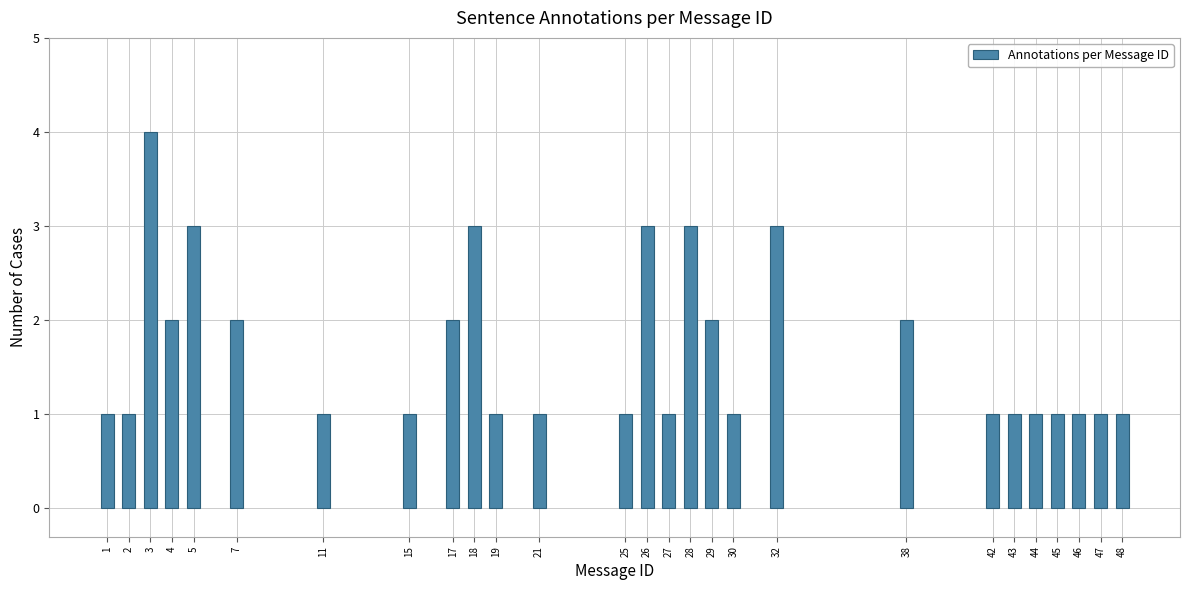

Reading left to right, extract all data points from this chart.

1	1	4	2	3	2	1	1	2	3	1	1	1	3	1	3	2	1	3	2	1	1	1	1	1	1	1